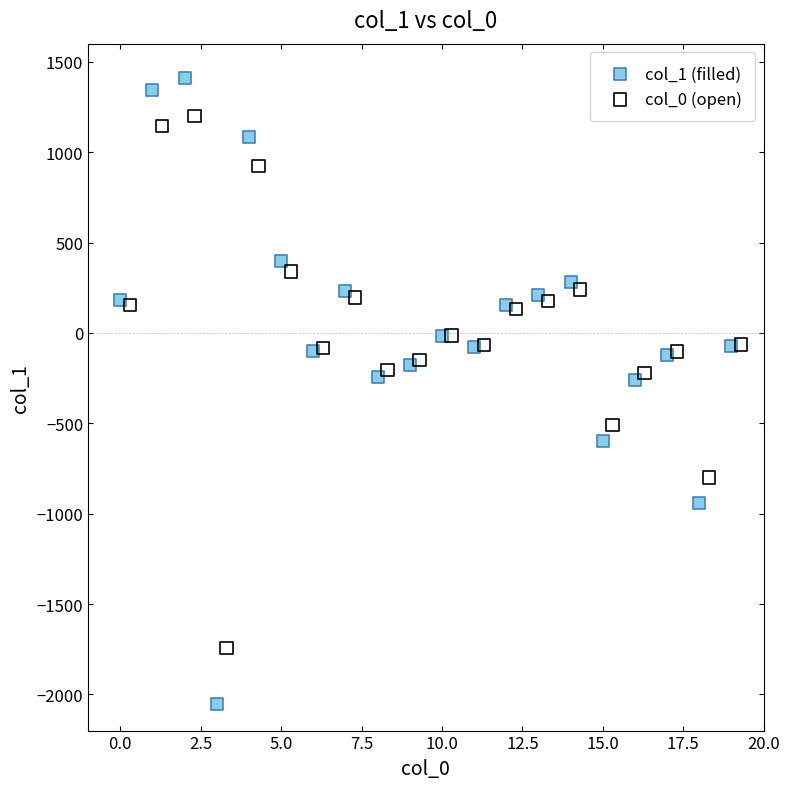

Which series contains the highest Y value?

col_1 (filled)